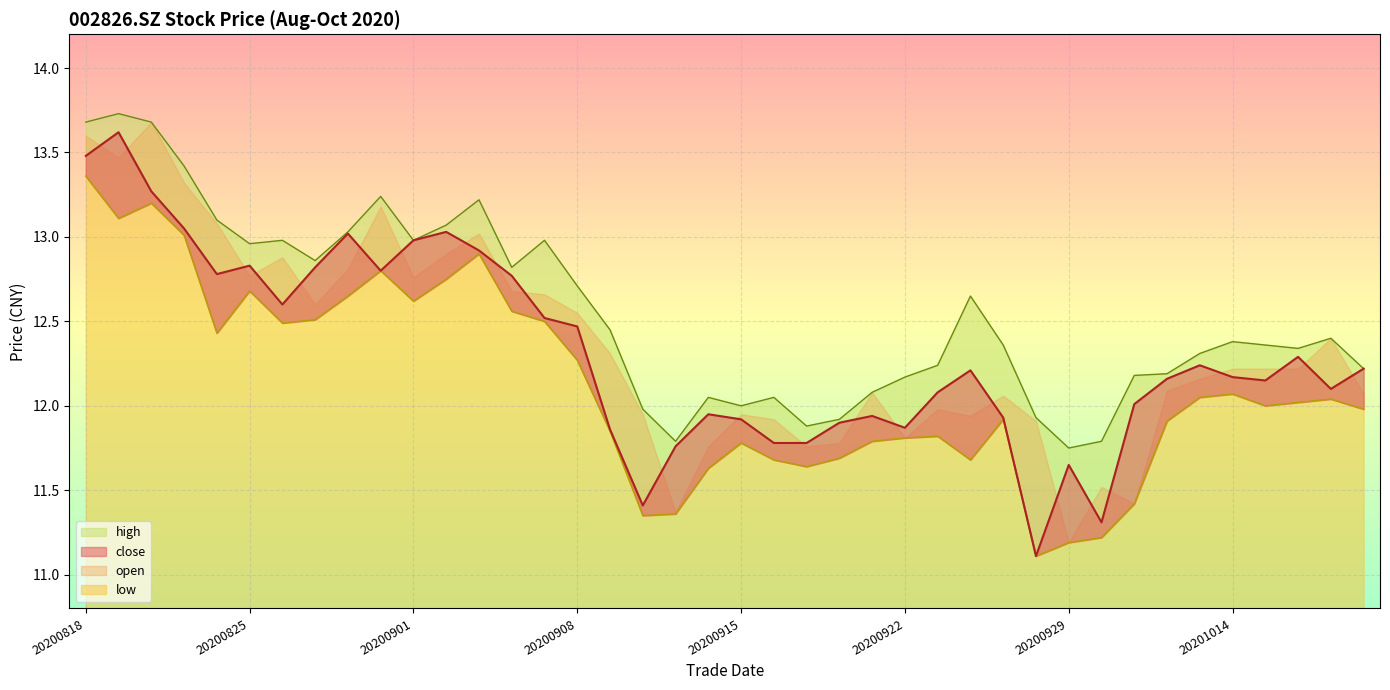

Is it true that high equals 12.9 at 20200827?

True